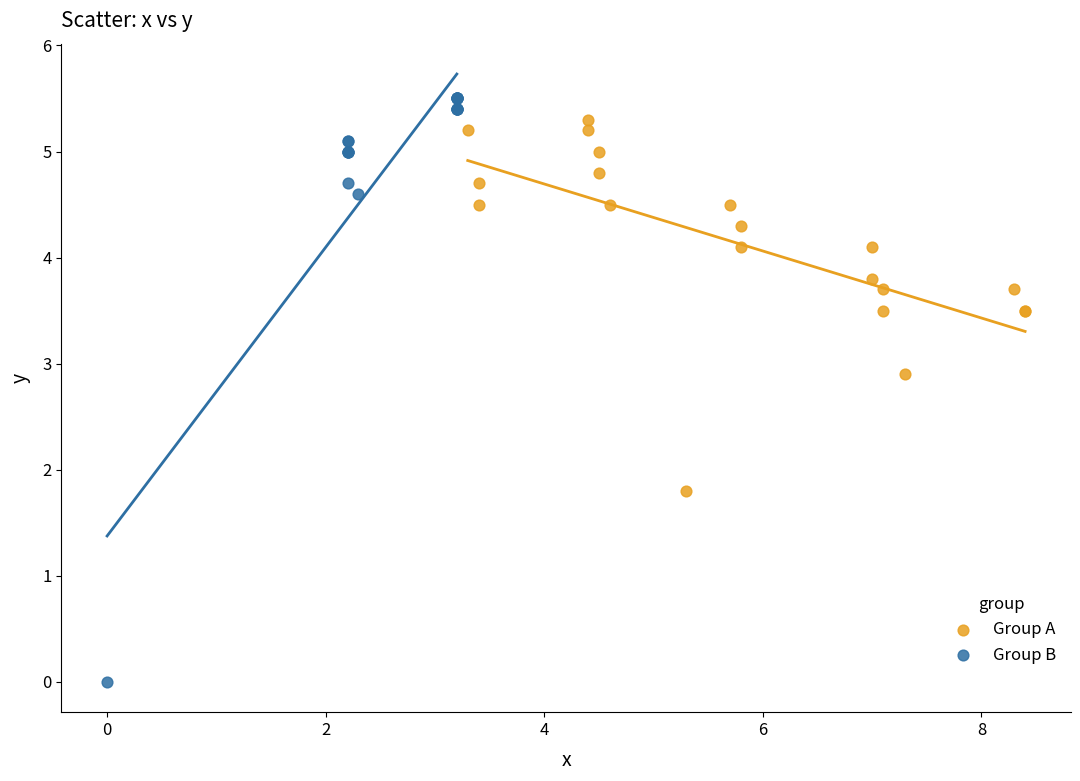

Which series has the largest Y range (max minus min)?

Group B